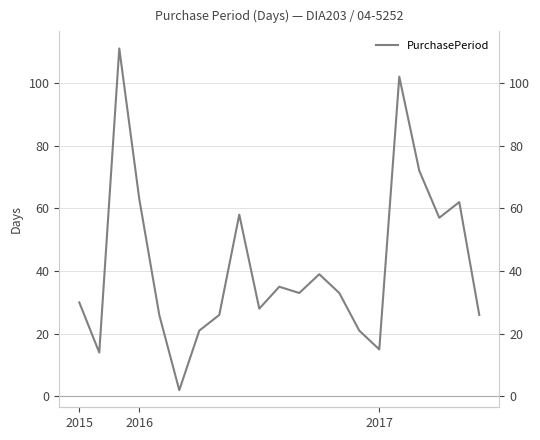

How many points are lower than both their immediate neighbors (excluding endpoints)?

6